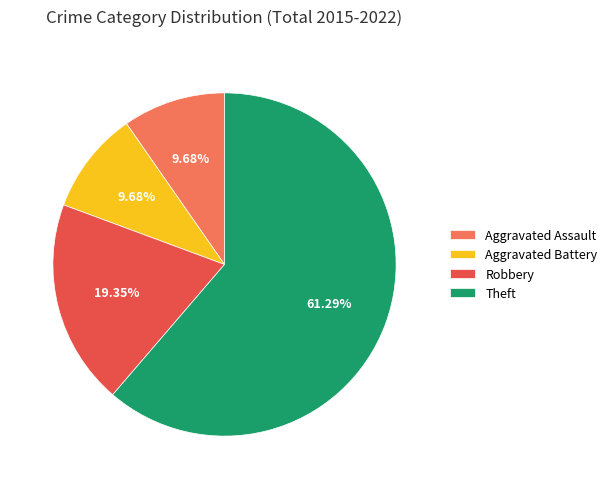

How many segments does this pie chart have?

4